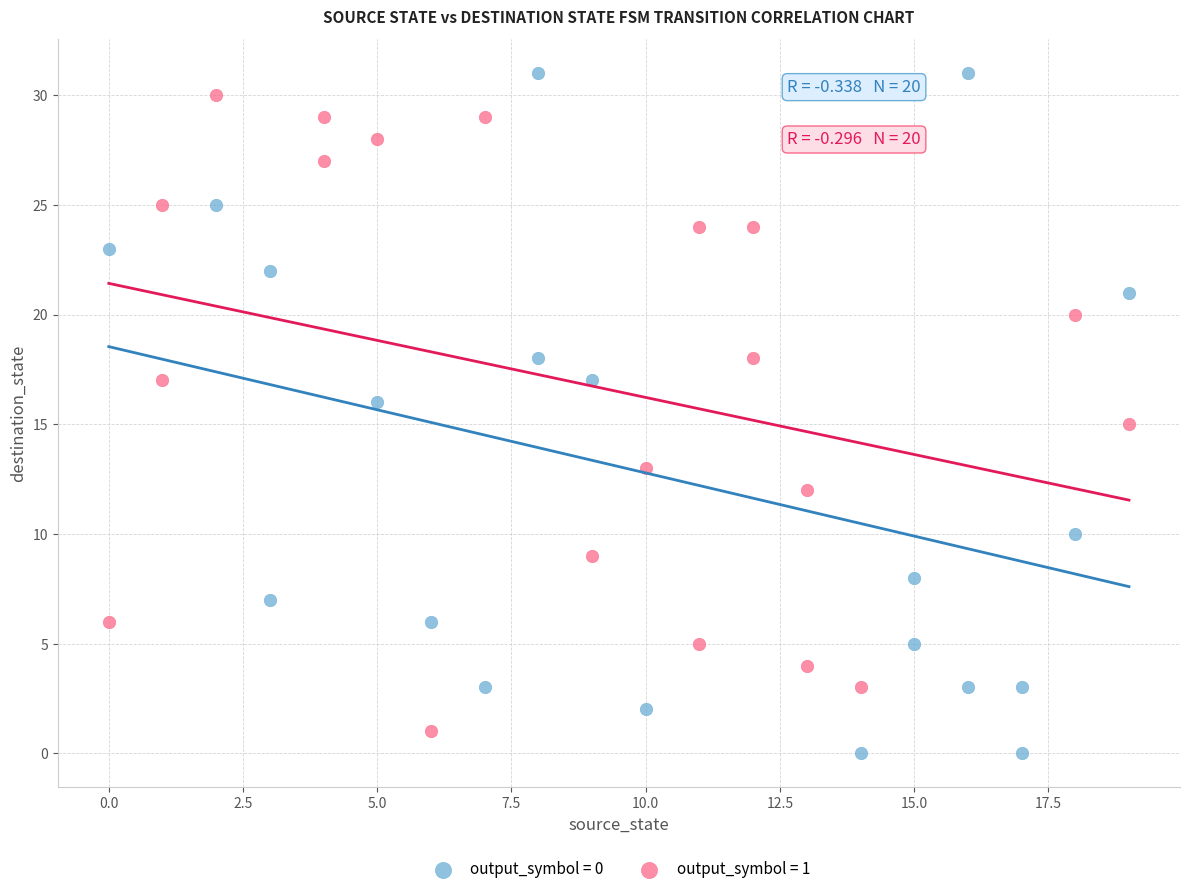

Which series has the largest Y range (max minus min)?

output_symbol = 0